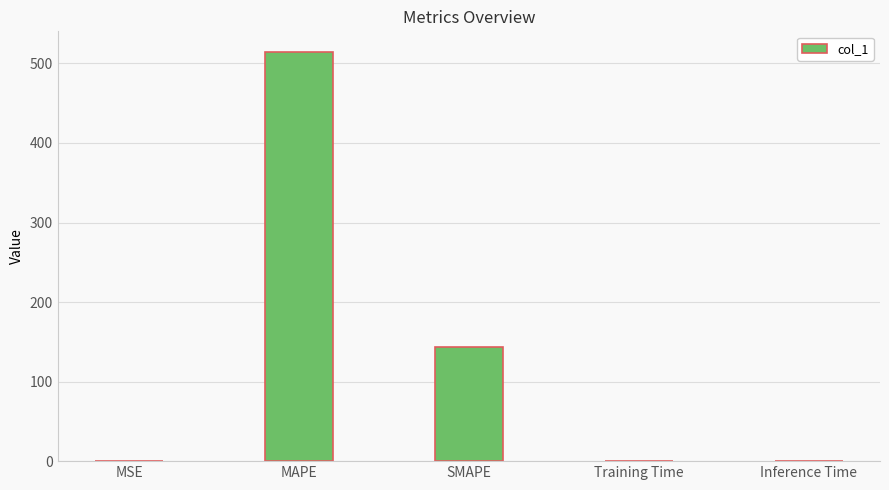

Is it true that the value at SMAPE is 57.6?

False